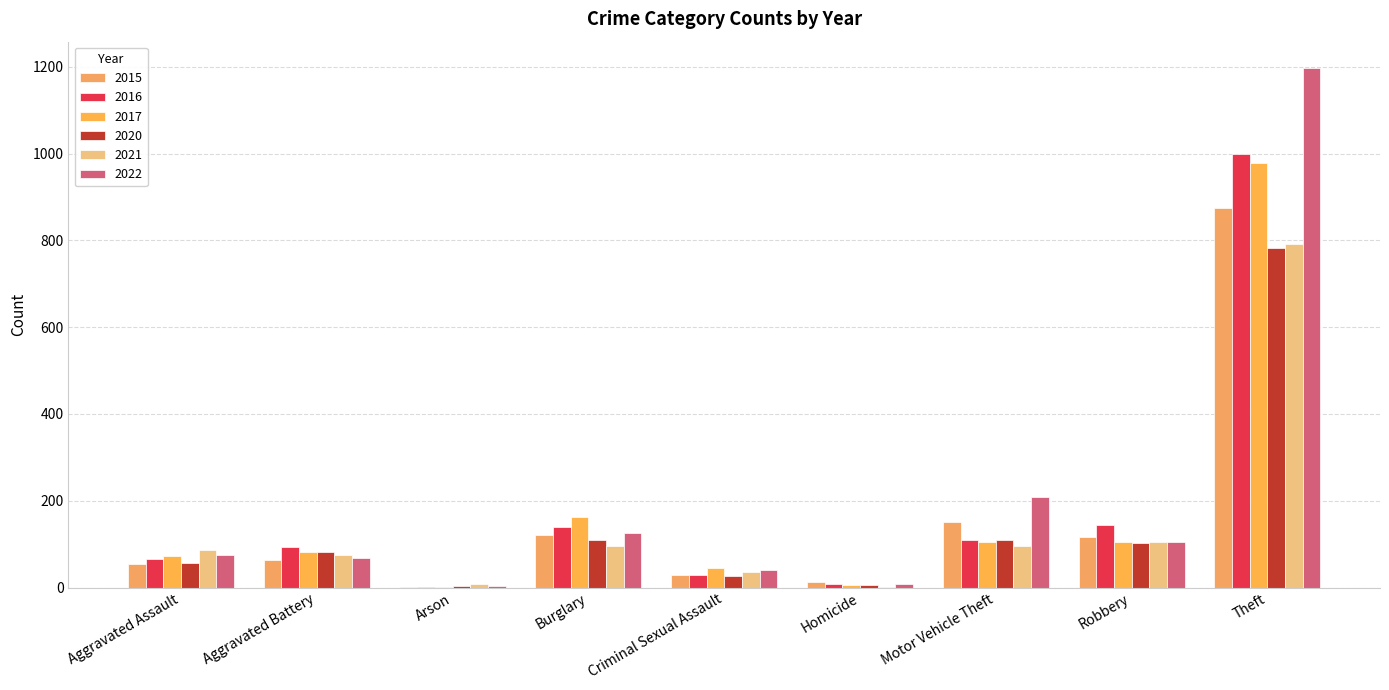

What value does the 2021 series have at Aggravated Assault?

86